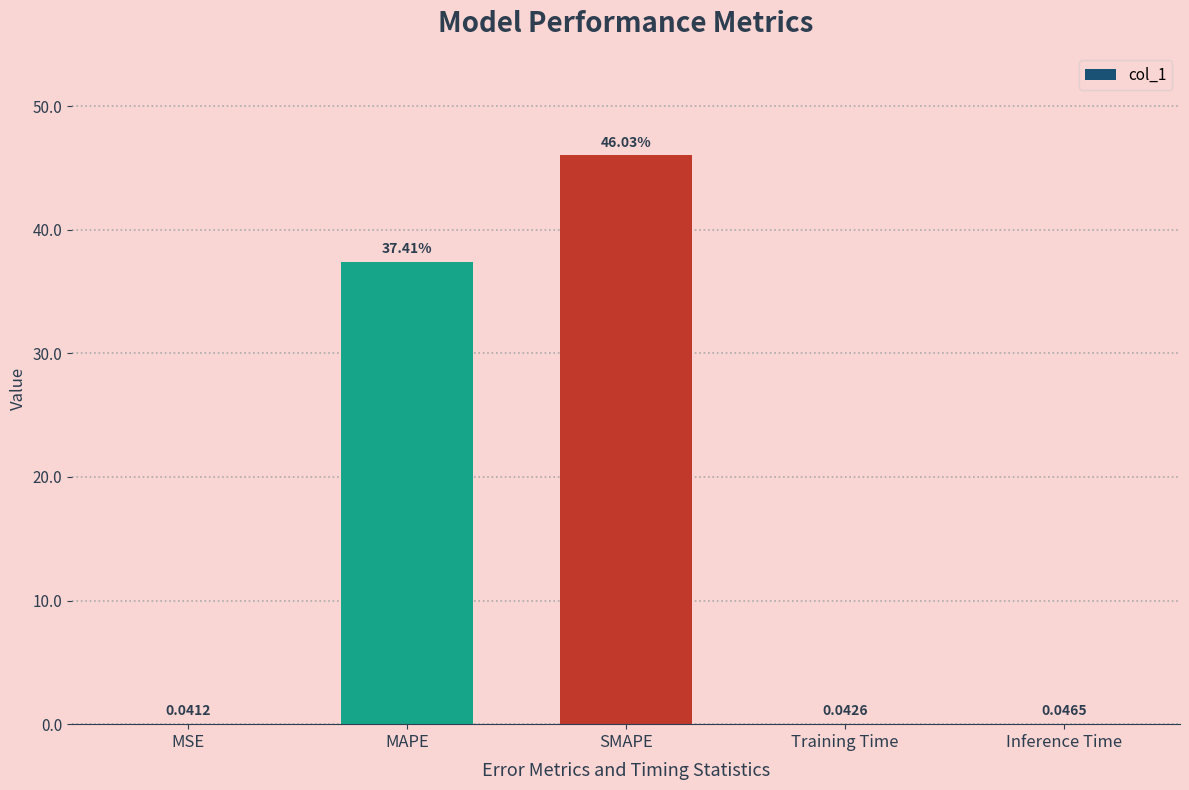

What is the sum of the values at Training Time and MAPE?

37.5